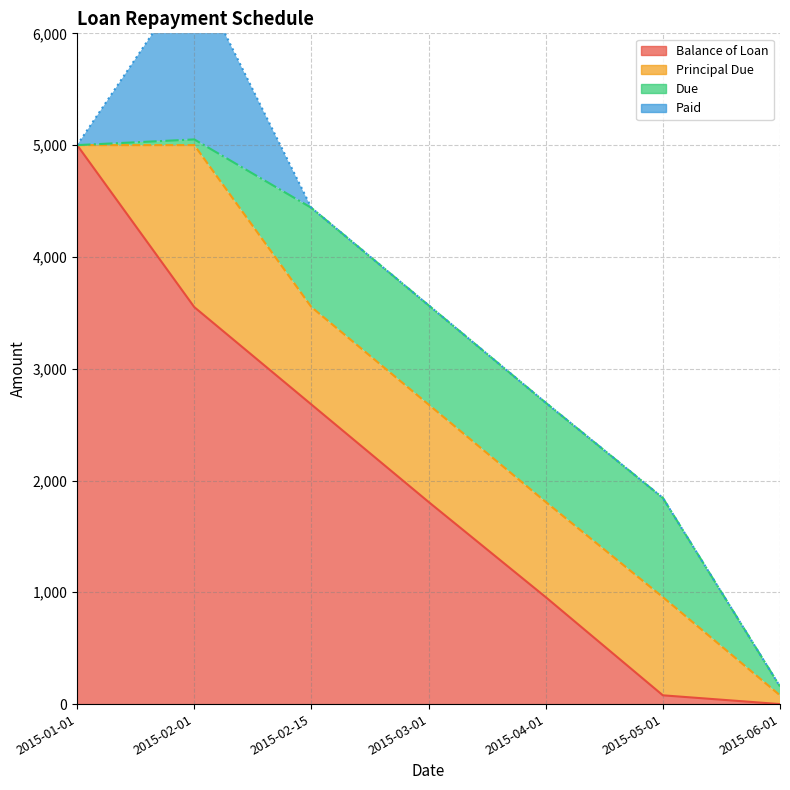

Which category has the lowest value in the Principal Due series?

2015-01-01